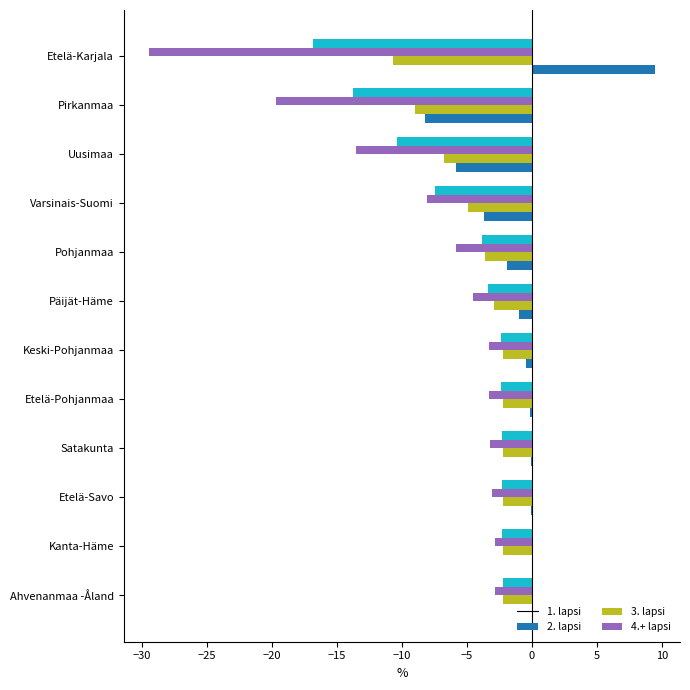

What is the sum of the 3. lapsi values at Etelä-Karjala and Ahvenanmaa -Åland?

-32.3